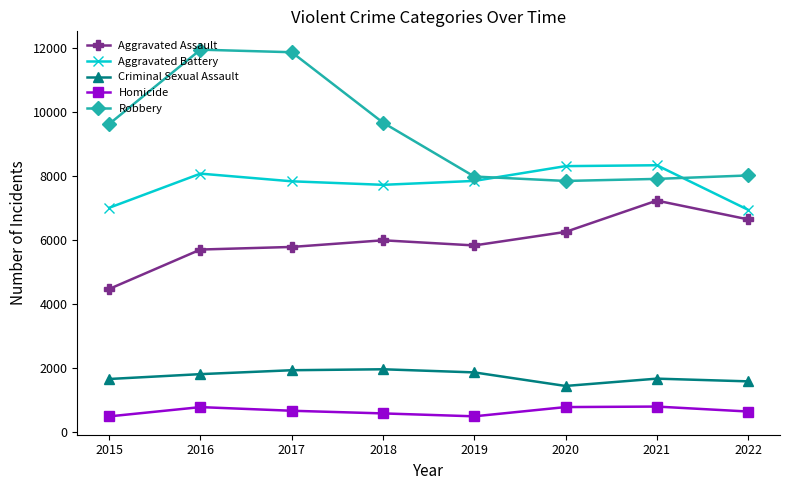

At how many categories does at least one series exceed 5535?

8